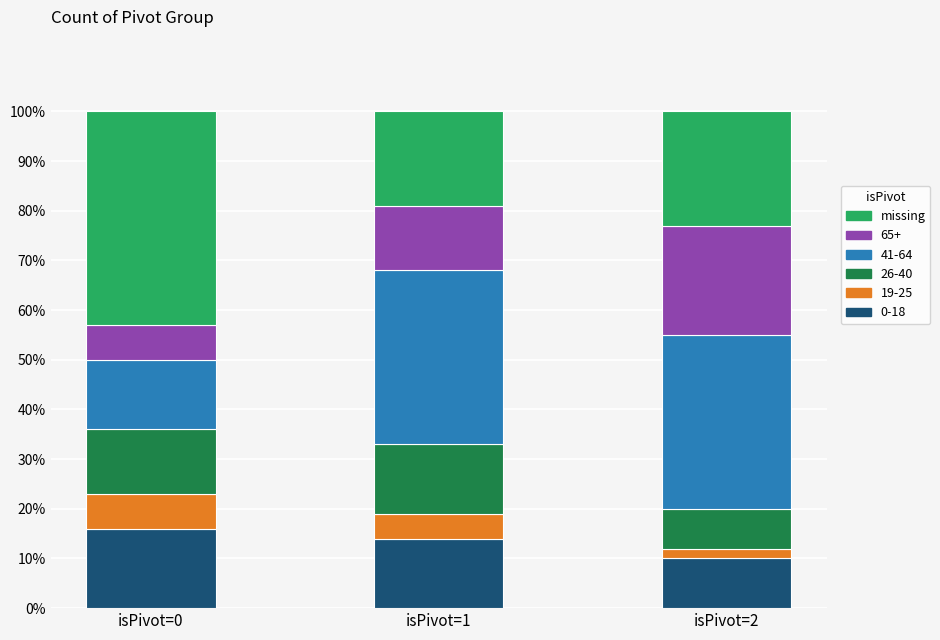

Which category has the lowest value in the 0-18 series?

isPivot=2